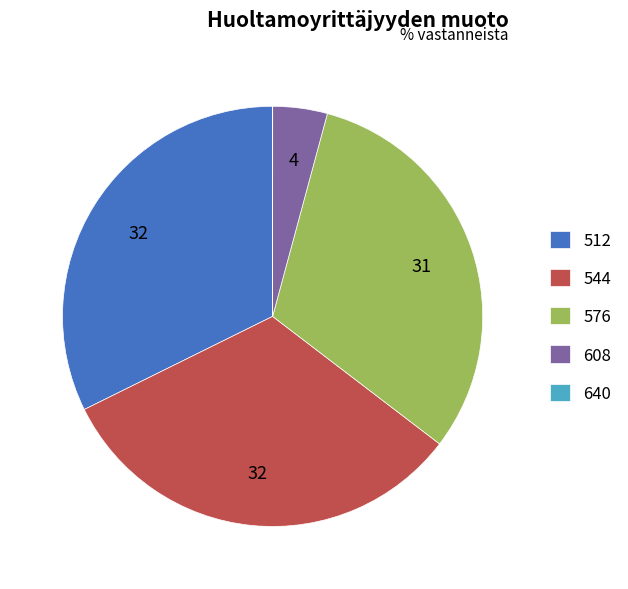

Which has a higher value, 576 or 512?

512